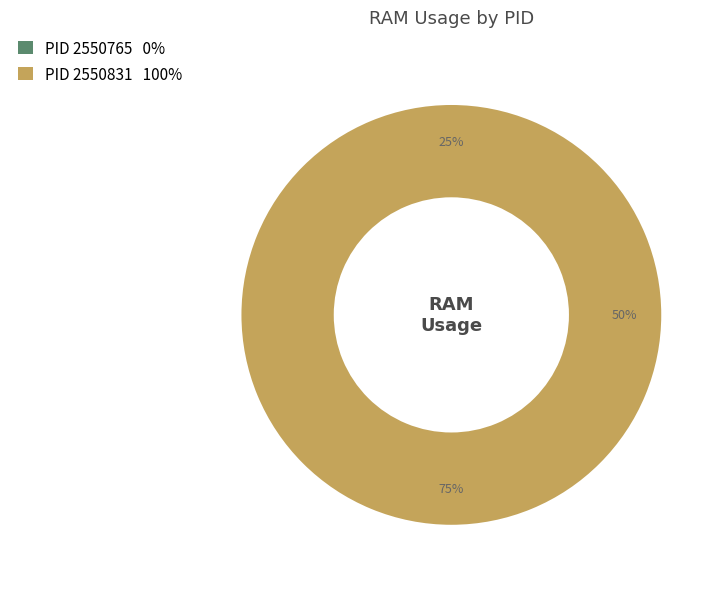

Which slice is the smallest?

2550765